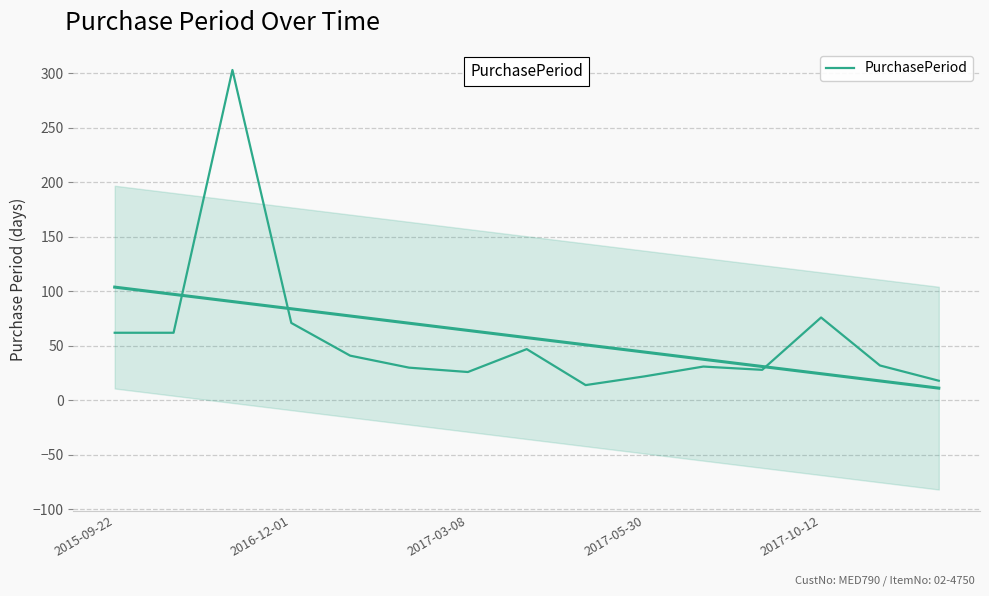

What position from the left is 13?

14